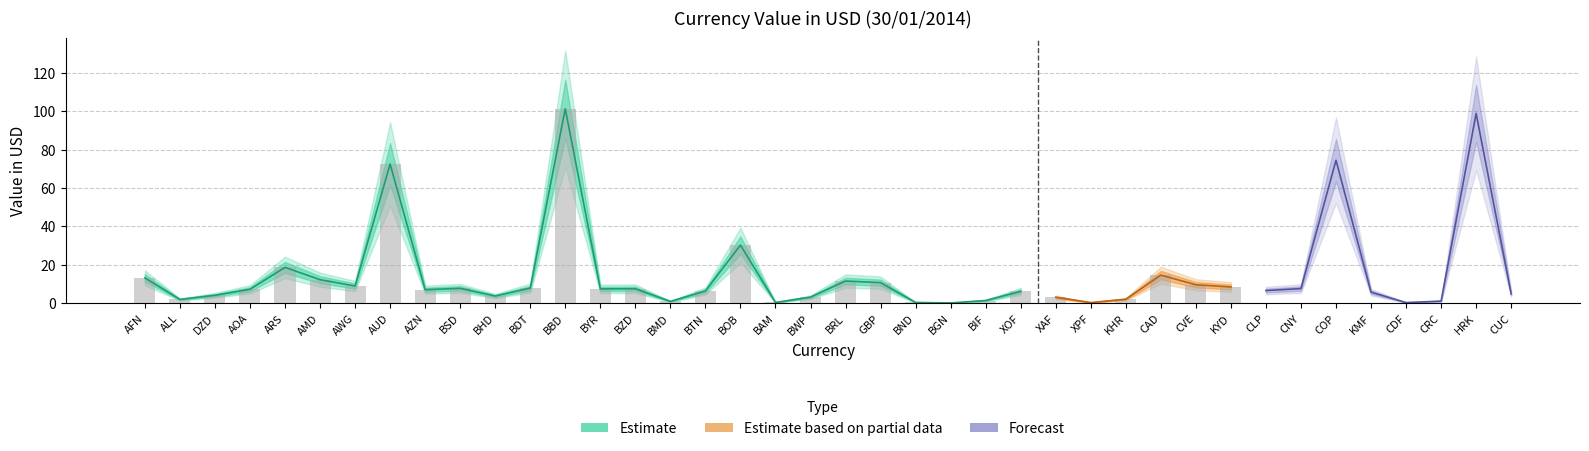

Is it true that the value at BND is 0.3?

True